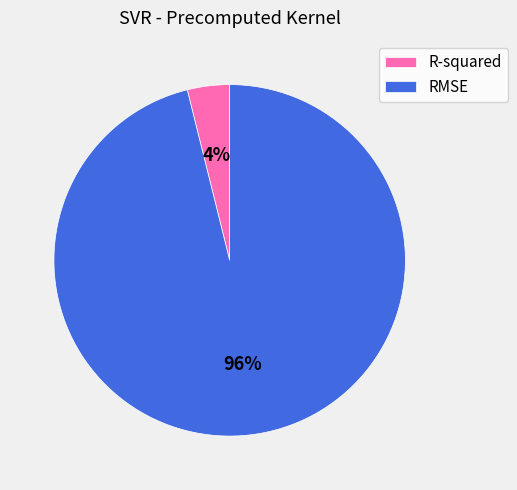

To the nearest percent, what is the combined percentage of R-squared and RMSE?

100%